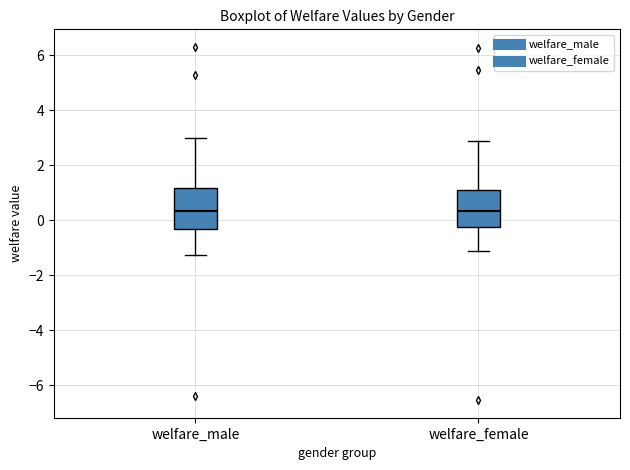

Reading left to right, read every box against the y-axis: the position of its median line, the range the box covers, and the ends of its whiskers. The values are not printed on the chart, so give them approximately, as read against the axis.

welfare_male: median 0.4, box -0.2 to 1.2, whiskers -1.2 to 3.0
welfare_female: median 0.4, box -0.2 to 1.0, whiskers -1.2 to 3.0